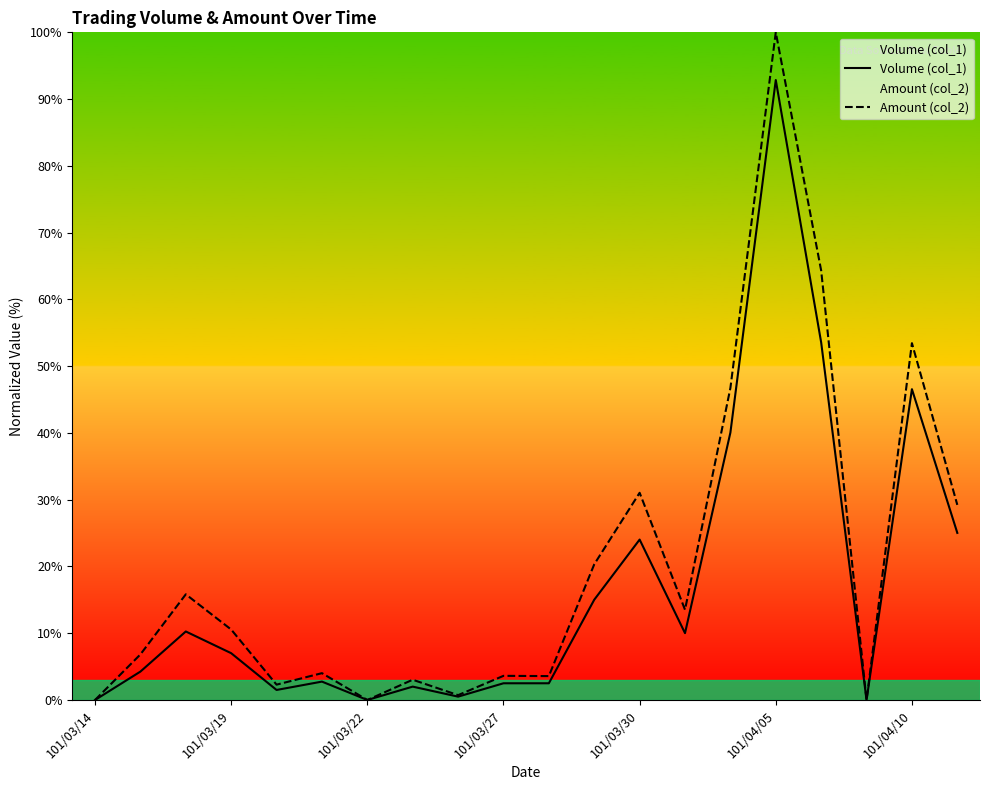

Where is Volume (col_1) nearest to the value 46?

101/04/10